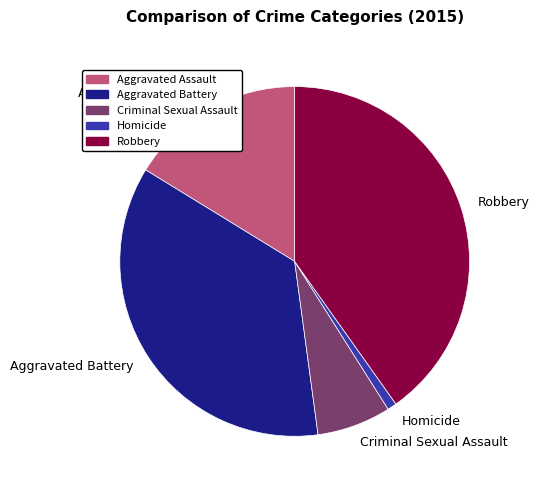

What is the largest slice in the pie chart?

Robbery